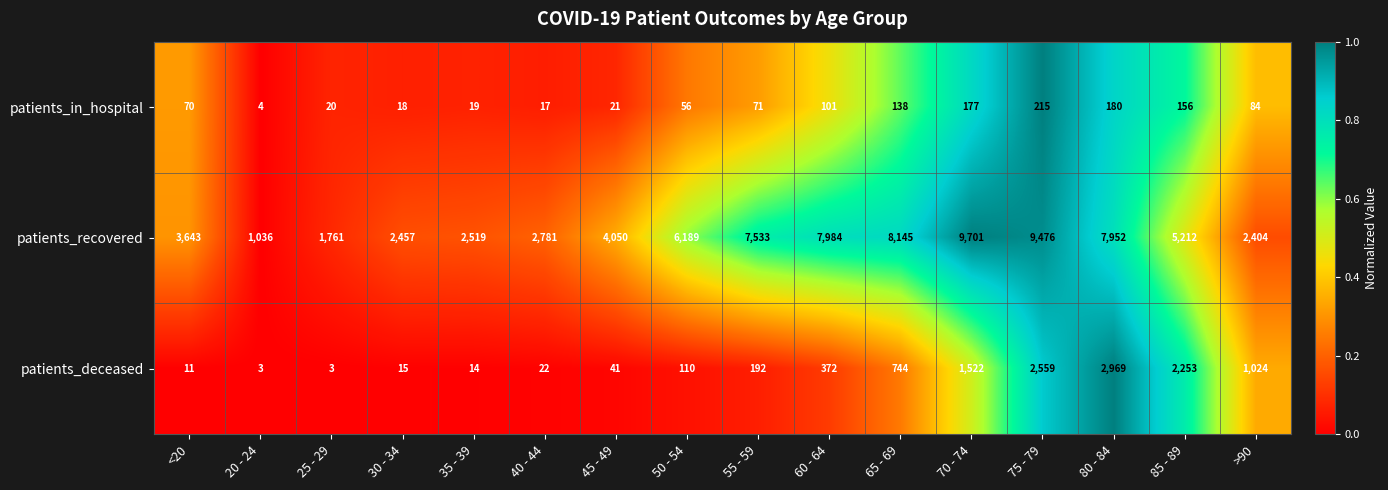

What is the sum of all patients_in_hospital values?

1347